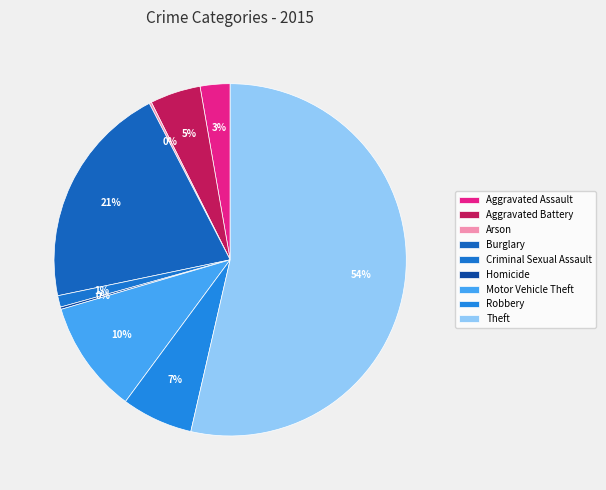

To the nearest percent, what is the average slice percentage?

11%